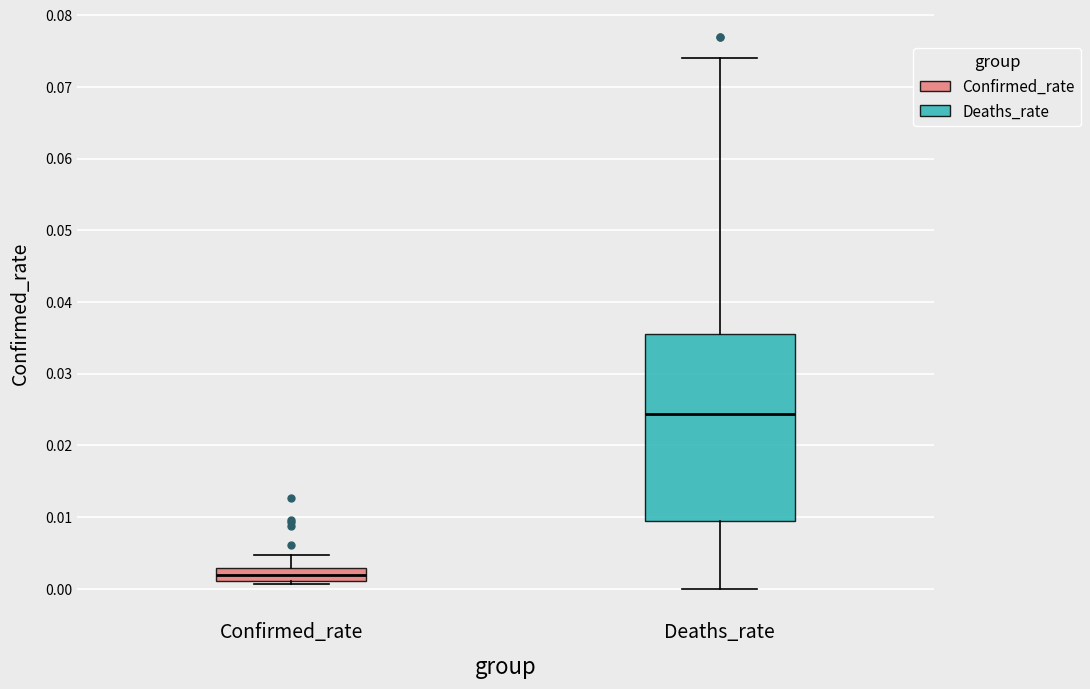

Reading left to right, read every box against the y-axis: the position of its median line, the range the box covers, and the ends of its whiskers. The values are not printed on the chart, so give them approximately, as read against the axis.

Confirmed_rate: median 0.002, box 0.001 to 0.003, whiskers 0.001 (just below the box's lower edge) to 0.005
Deaths_rate: median 0.024, box 0.009 to 0.036, whiskers 0.000 to 0.074